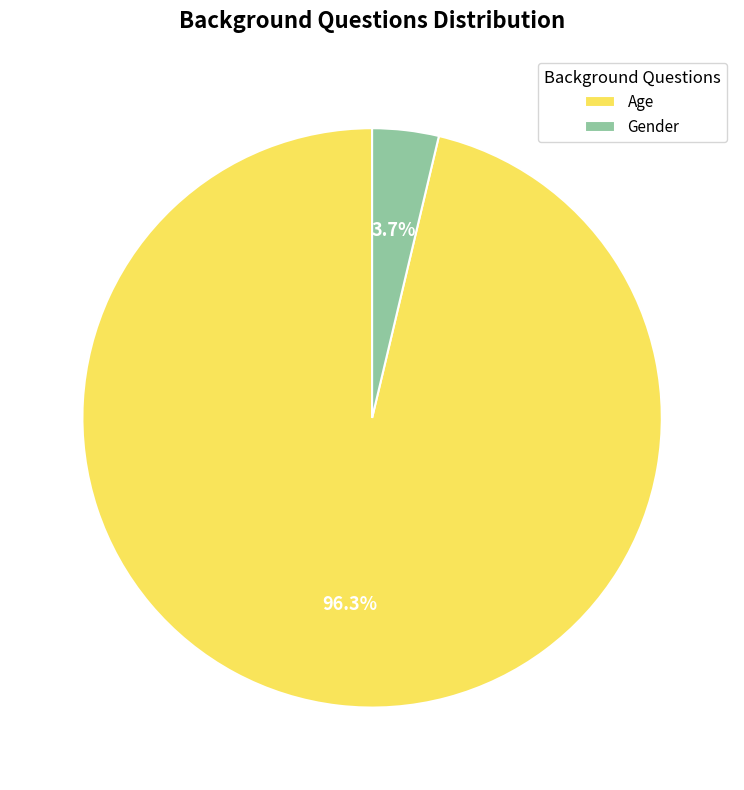

Is there any slice that represents more than half of the pie?

Yes